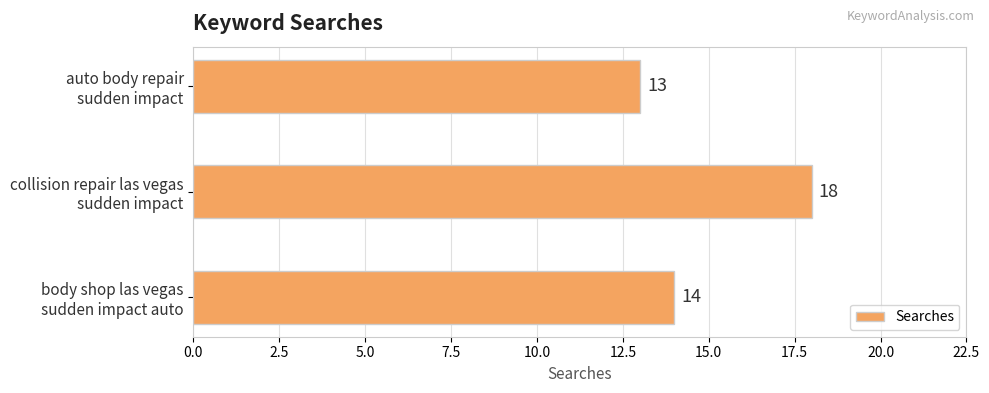

Reading bottom to top, what are all the values shown in this chart?

14	18	13